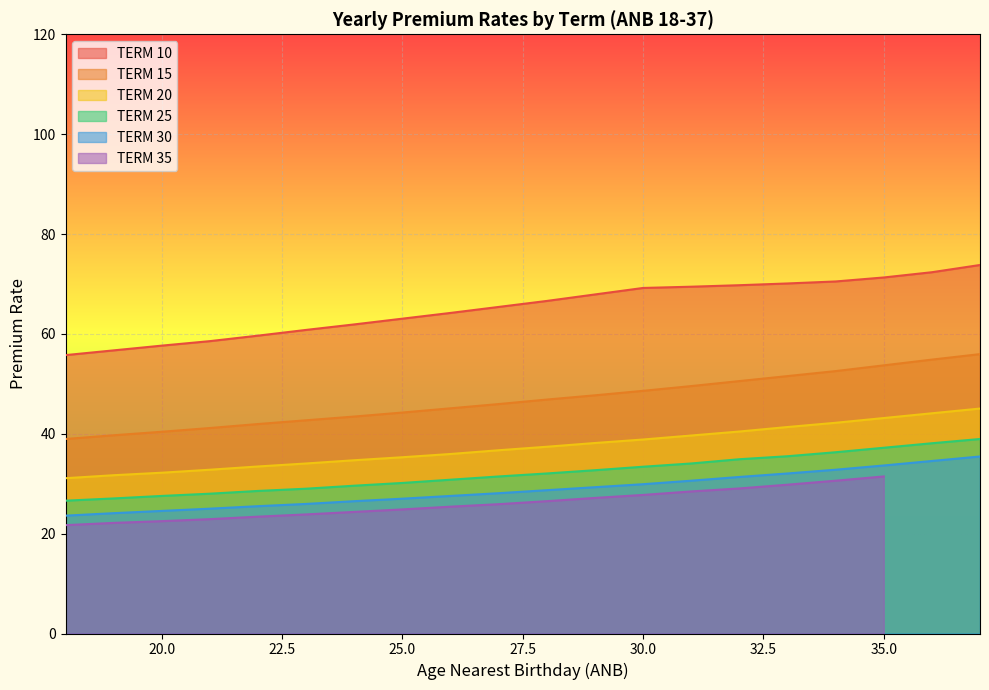

True or false: TERM 30 and TERM 25 cross at least once.

False